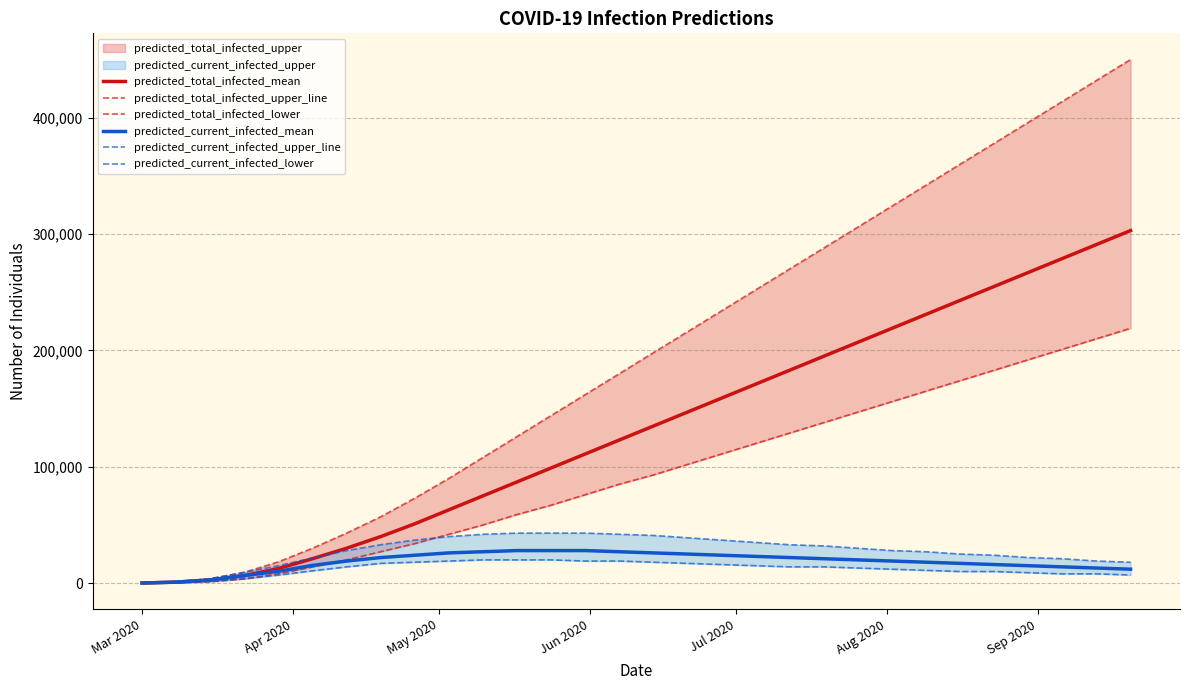

How many values in the predicted_total_infected_upper_line series are below 198000?

15